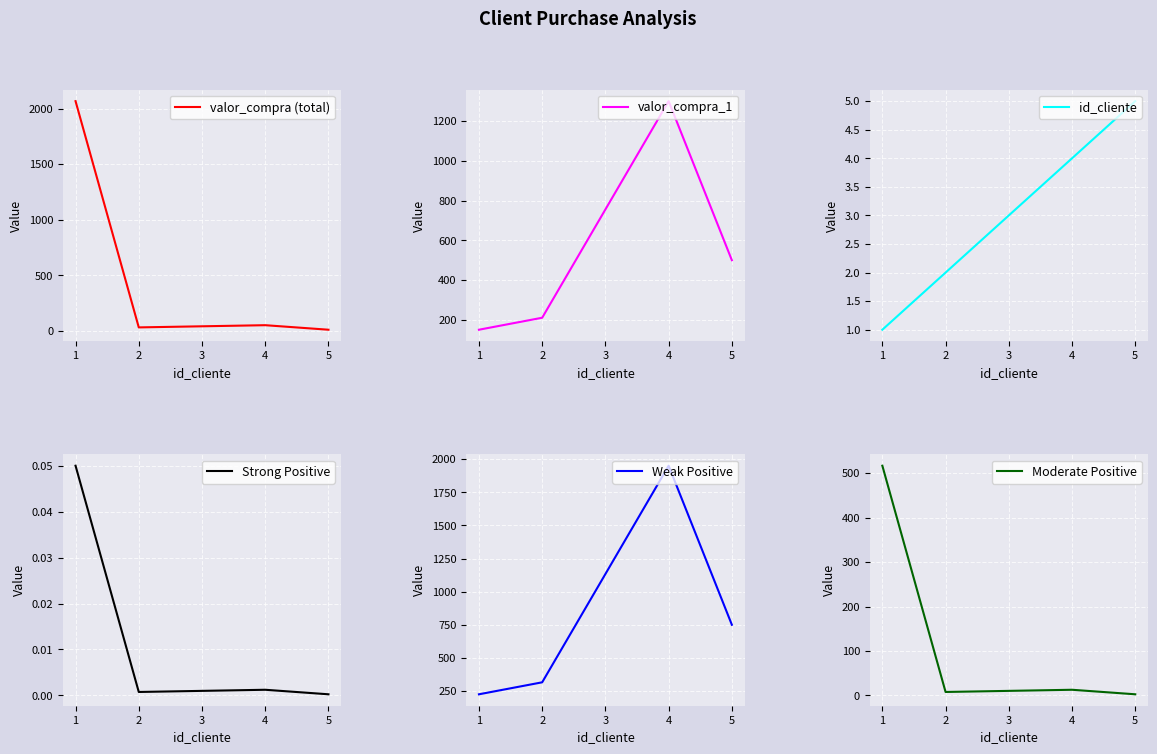

How many data points does each series have?

4